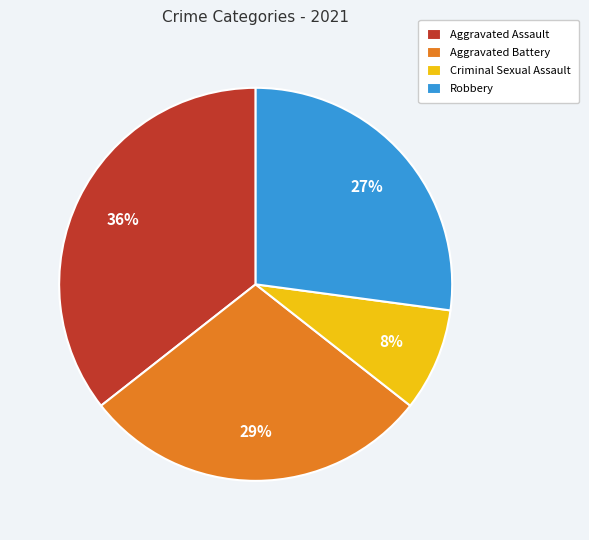

Rank the categories by value from lowest to highest.

Criminal Sexual Assault, Robbery, Aggravated Battery, Aggravated Assault